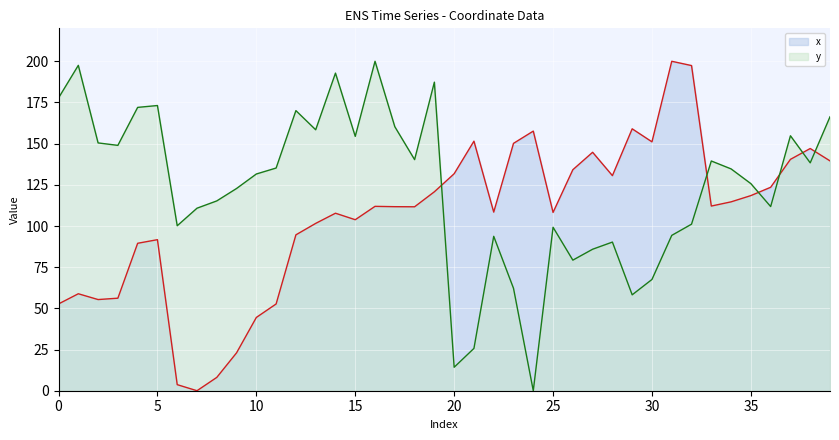

The value of y at 19 is 187.3. True or false?

True